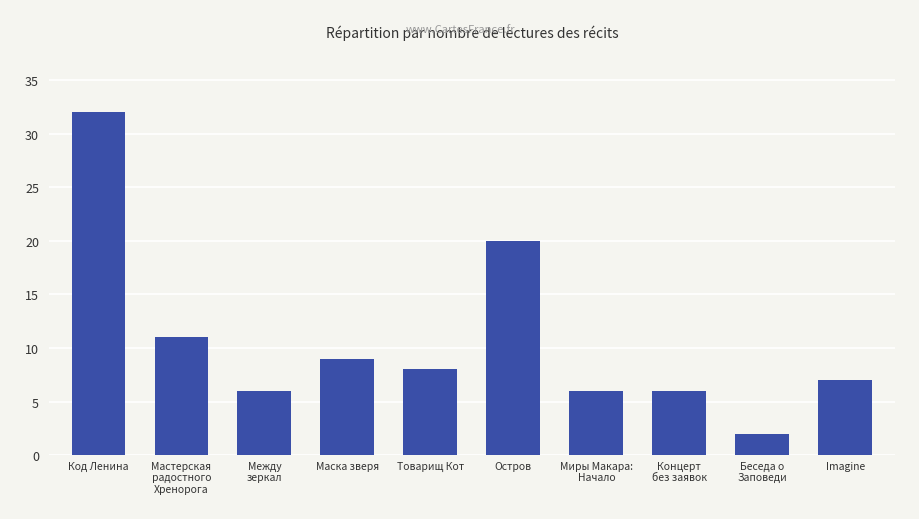

Reading right to left, list all the values displayed in this chart.

7	2	6	6	20	8	9	6	11	32